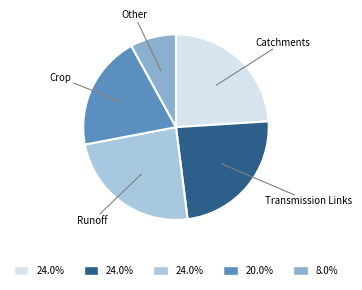

Does Runoff represent more than half of the total?

No